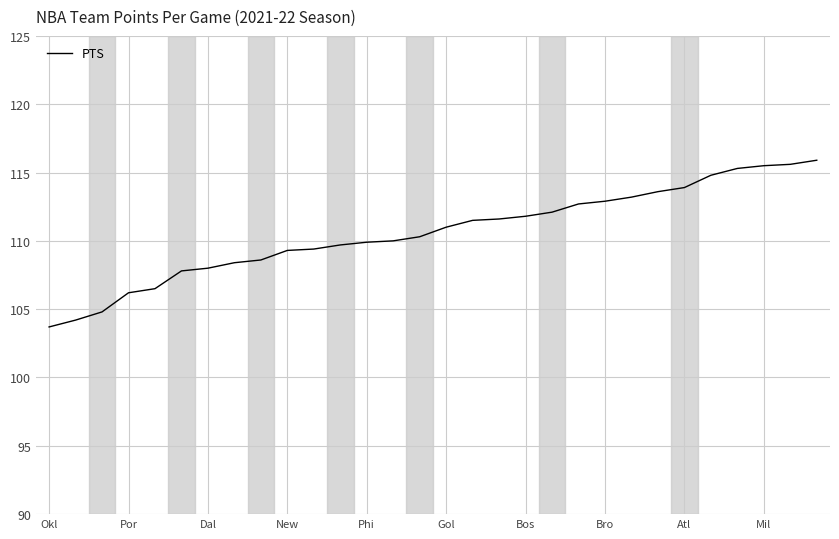

What is the maximum value shown in the chart?

115.9